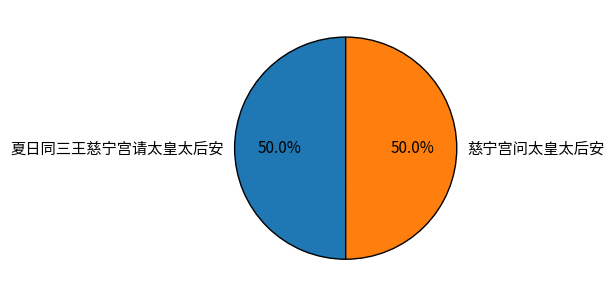

What percentage is the 慈宁宫问太皇太后安 slice, to the nearest percent?

50%